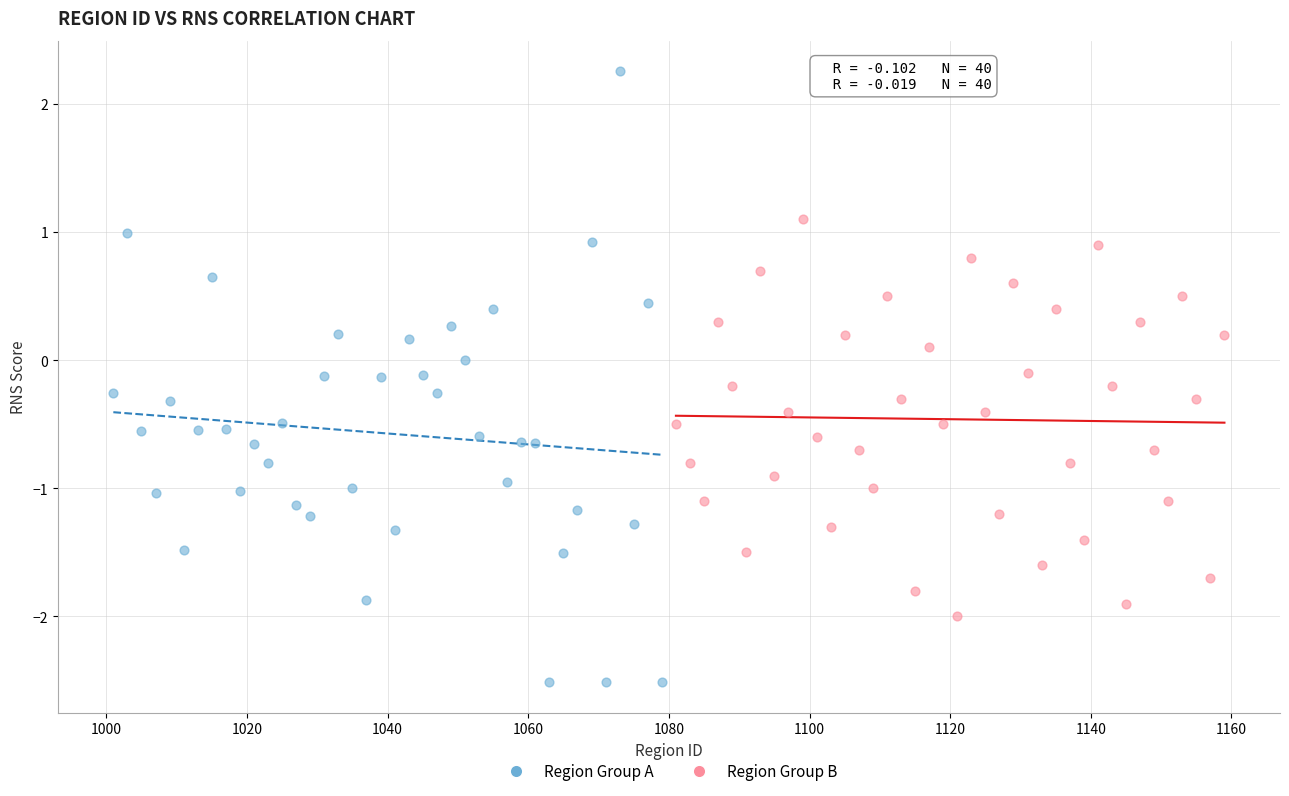

Which series reaches the maximum Y coordinate?

Region Group A